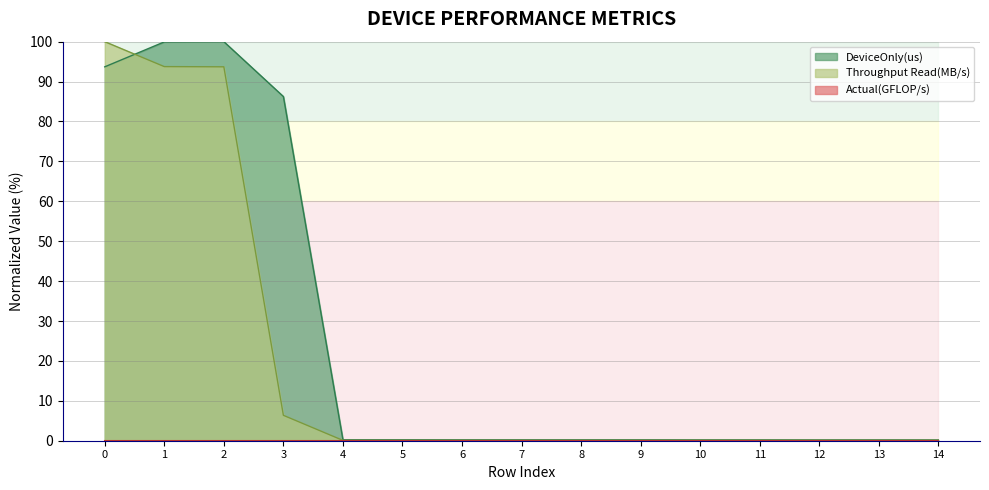

Is it true that Throughput Read(MB/s) equals 0.1 at 8?

True